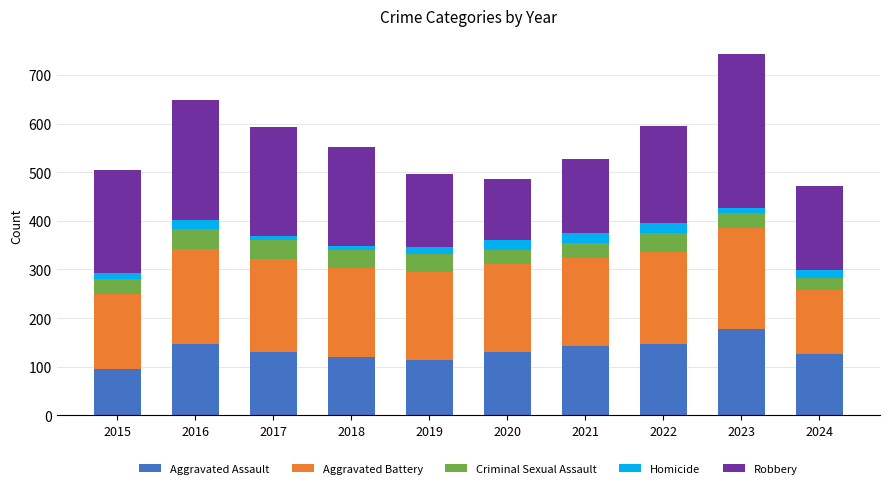

At which label does Aggravated Assault reach its minimum?

2015